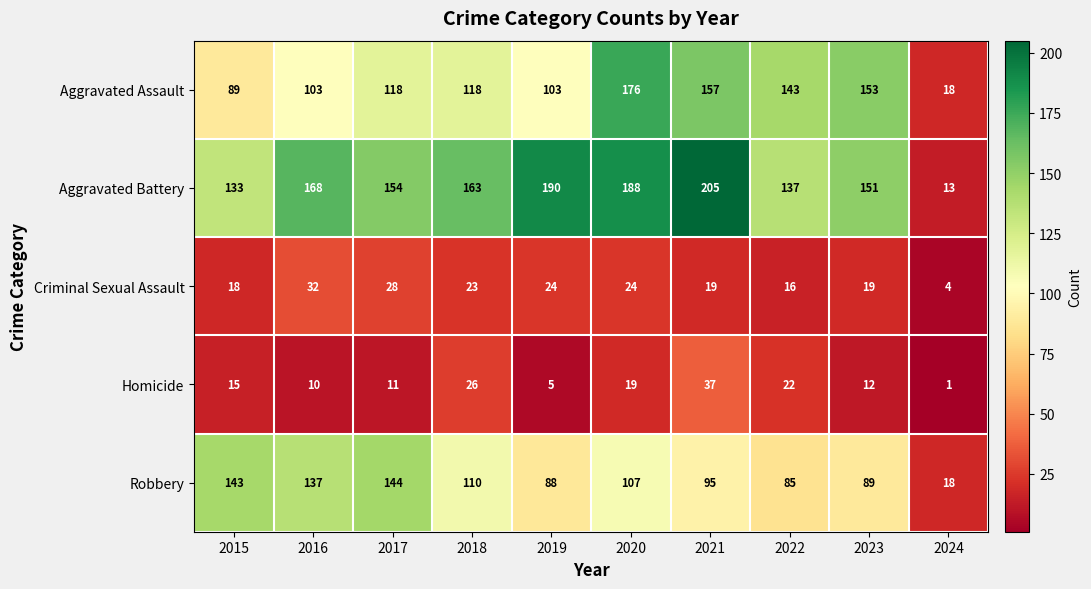

At which label is Criminal Sexual Assault closest to 18?

2015